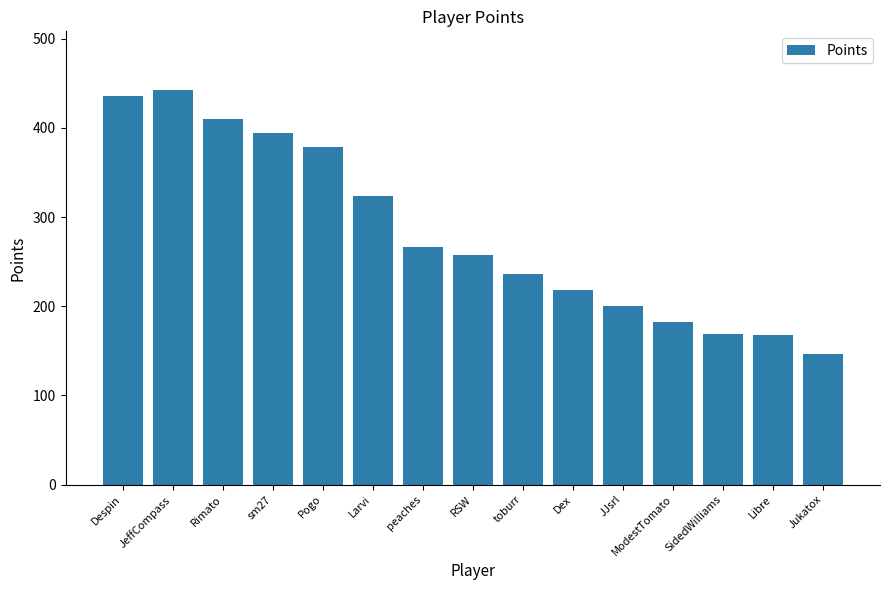

Which category has the highest value across all series?

JeffCompass